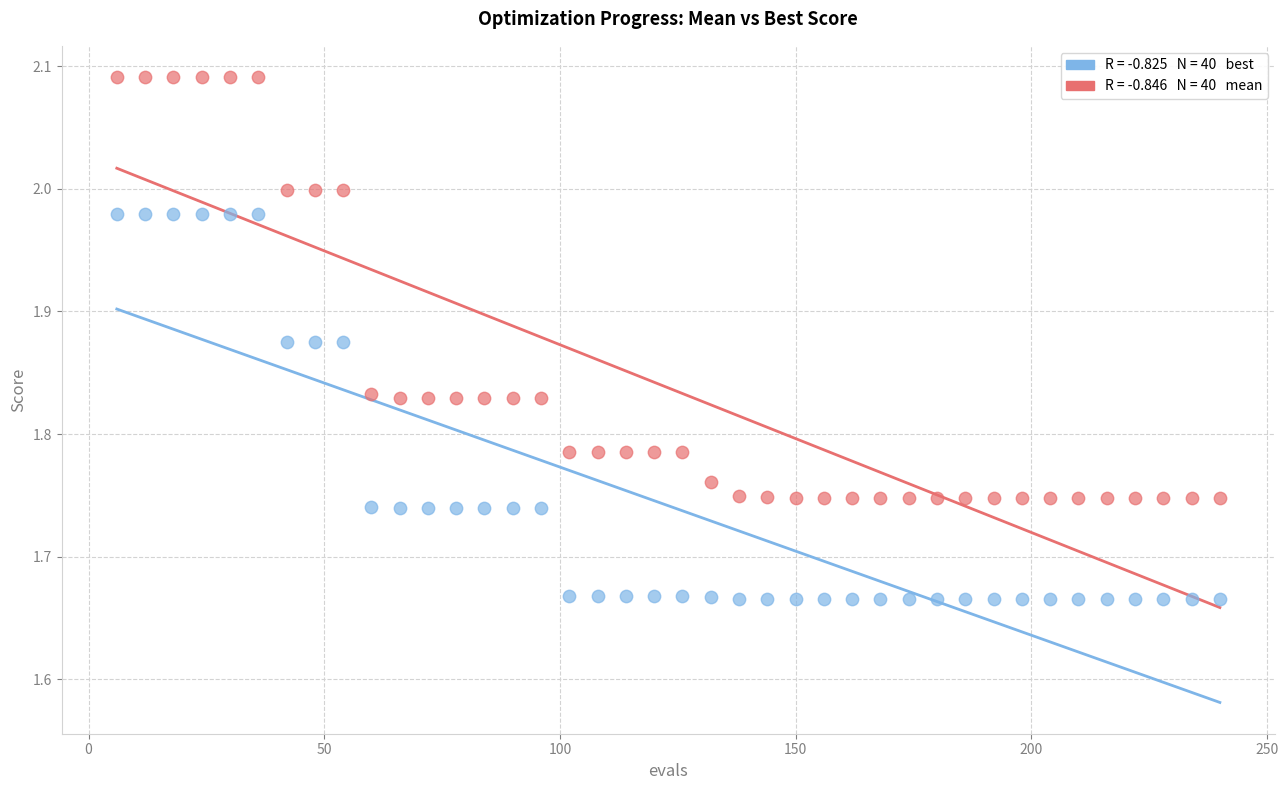

Across all data points, what is the range of Y values (max minus min)?

0.4